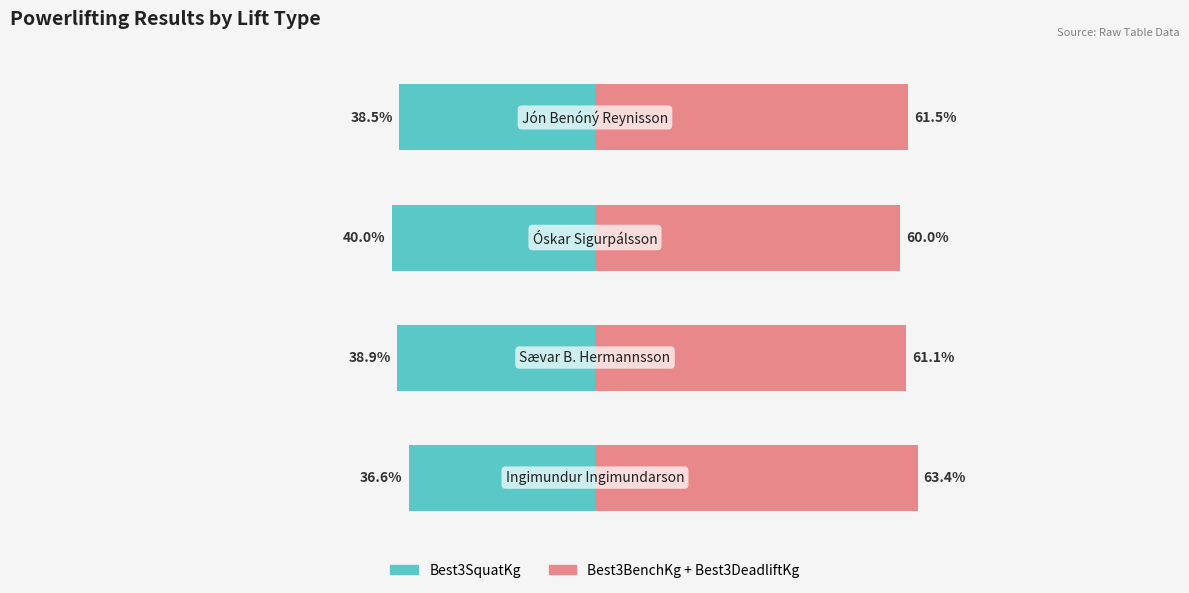

Which series has the largest total across all categories?

Best3BenchKg+Best3DeadliftKg